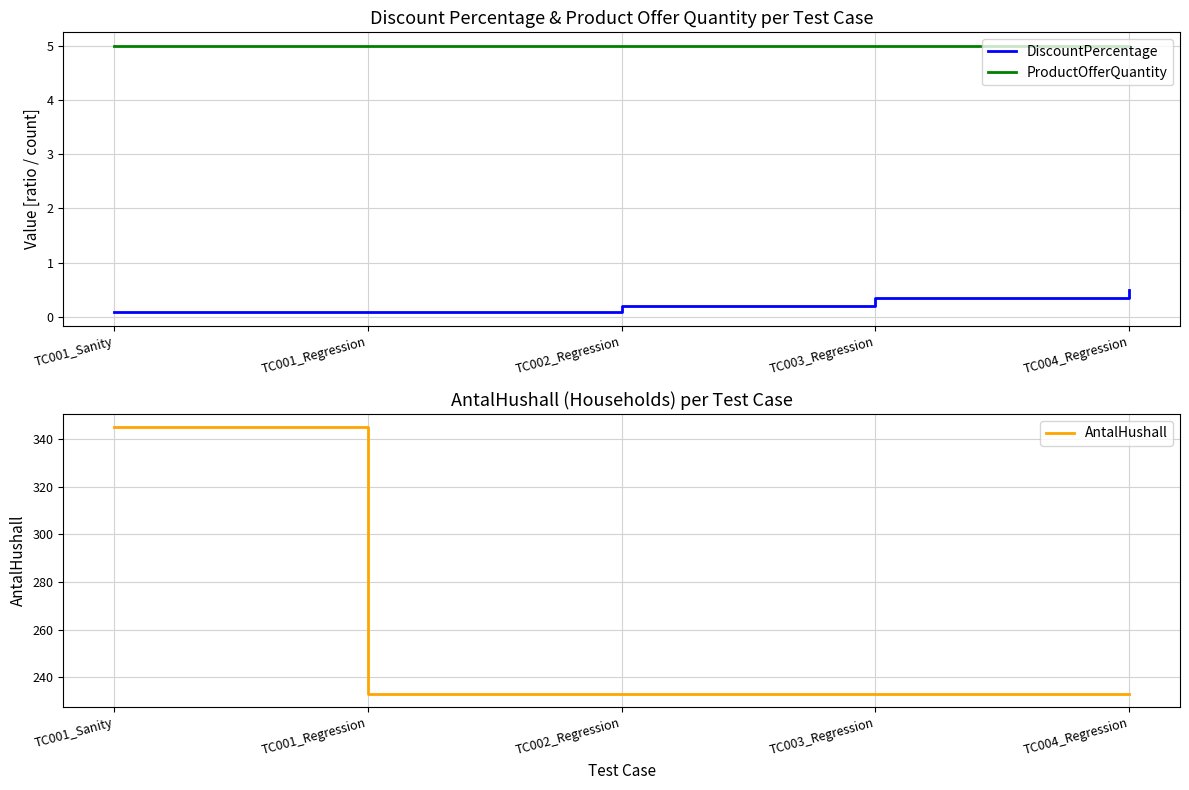

What is the sum of all DiscountPercentage values?

1.2